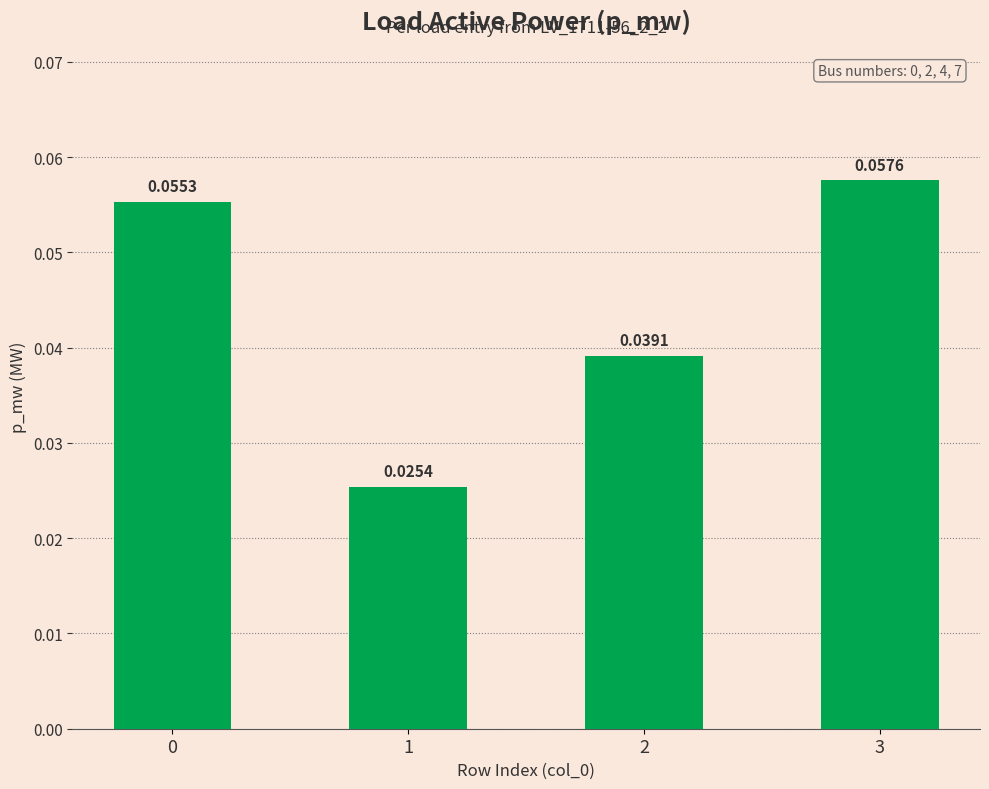

What is the maximum value shown in the chart?

0.1